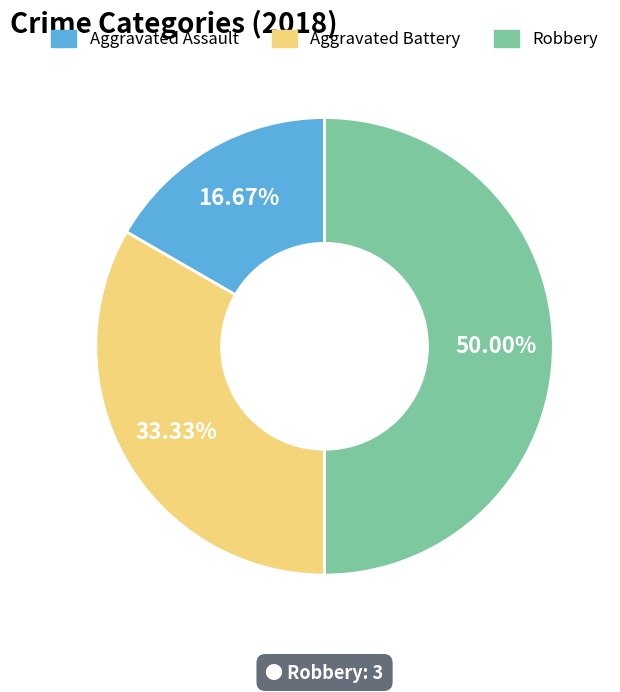

Rank the categories by value from highest to lowest.

Robbery, Aggravated Battery, Aggravated Assault